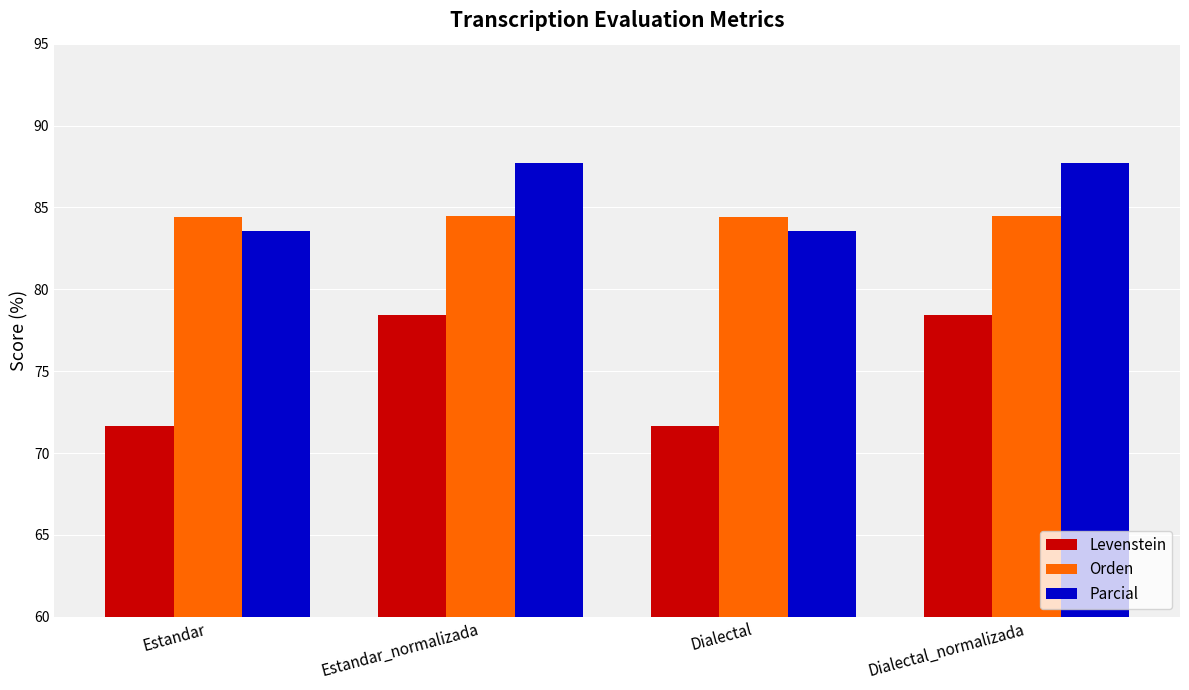

What is the minimum value for Parcial?

83.5